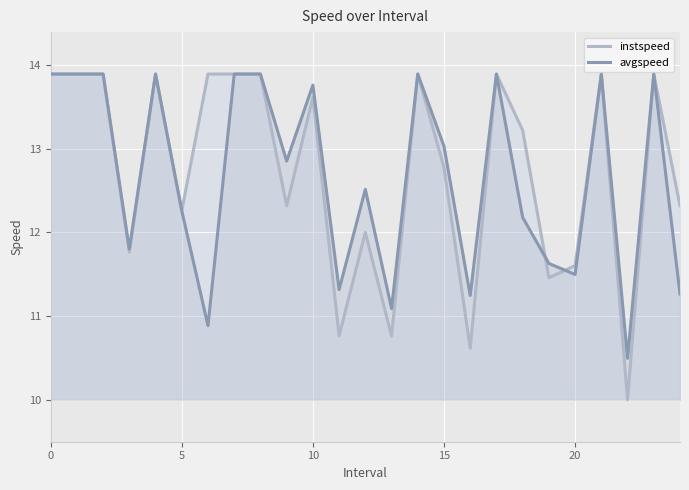

Which series has the widest spread of values?

instspeed